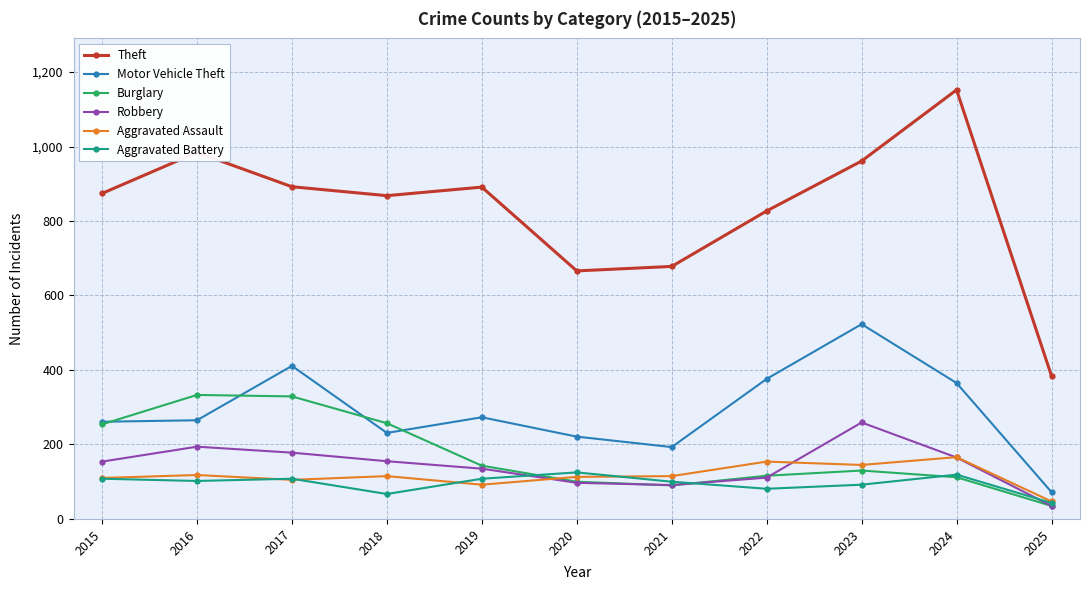

Between 2017 and 2018, which series saw the biggest shift?

Motor Vehicle Theft